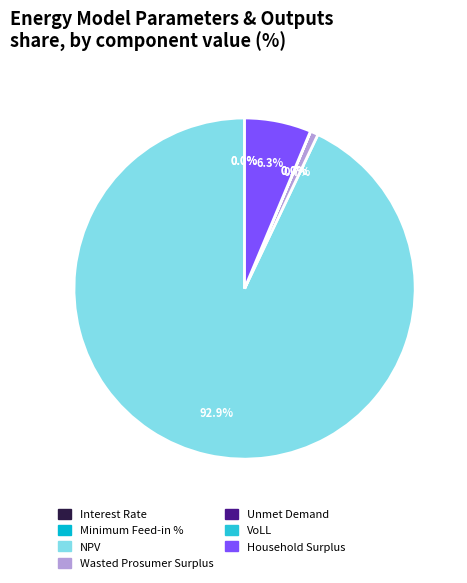

Which has a higher value, Minimum Feed-in % or Unmet Demand?

Unmet Demand